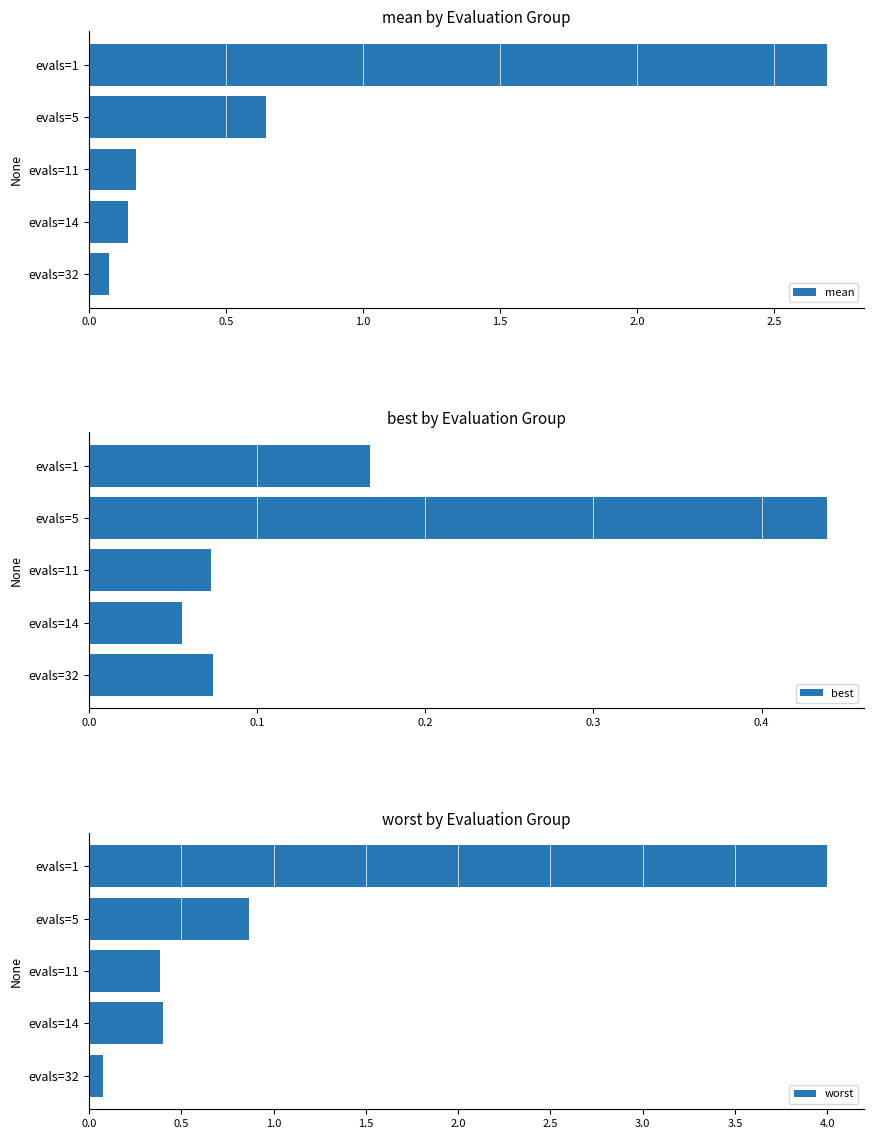

List the series in order of their peak value, highest first.

worst, mean, best